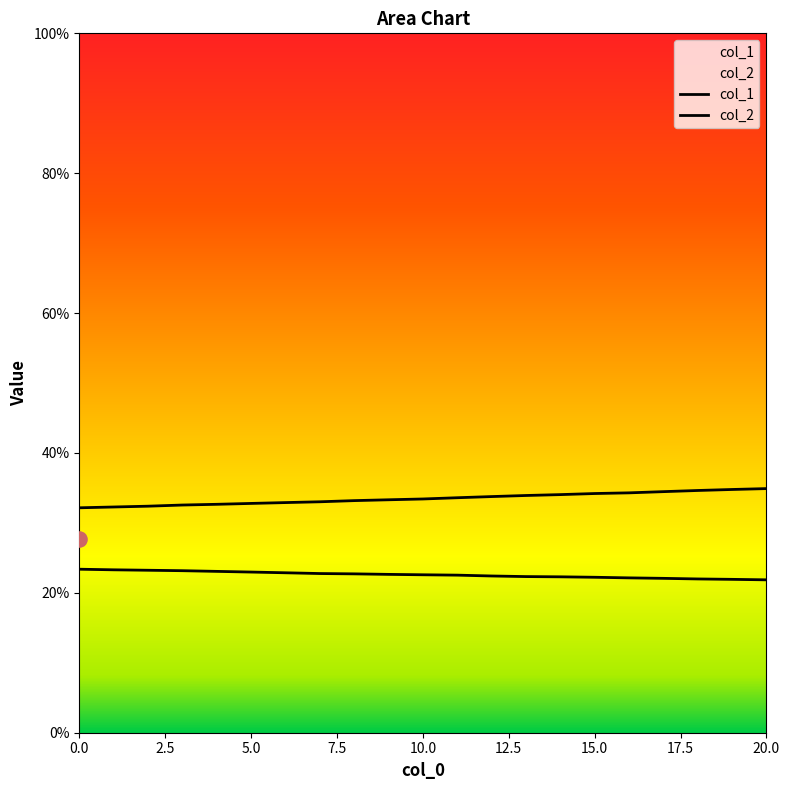

Which series has the largest total across all categories?

col_2